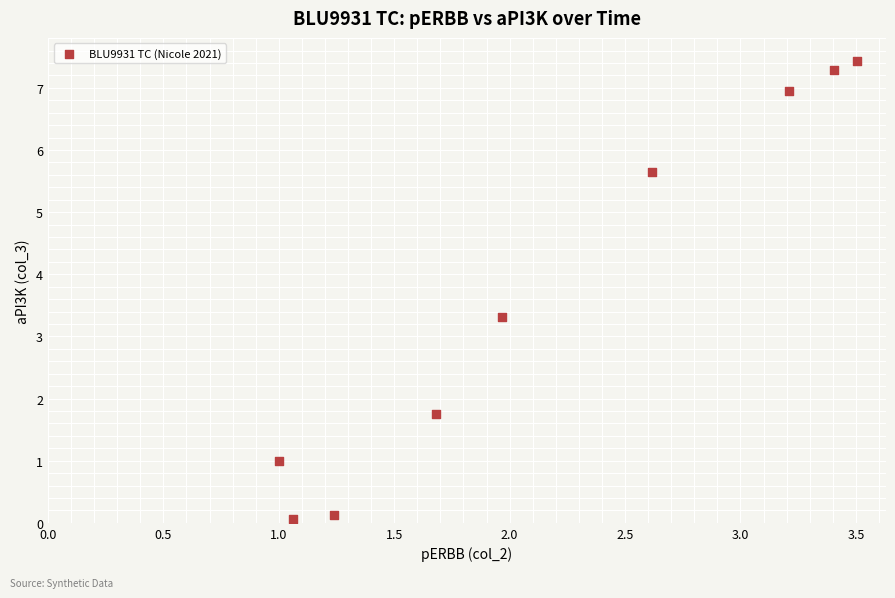

What is the average Y value?

3.7